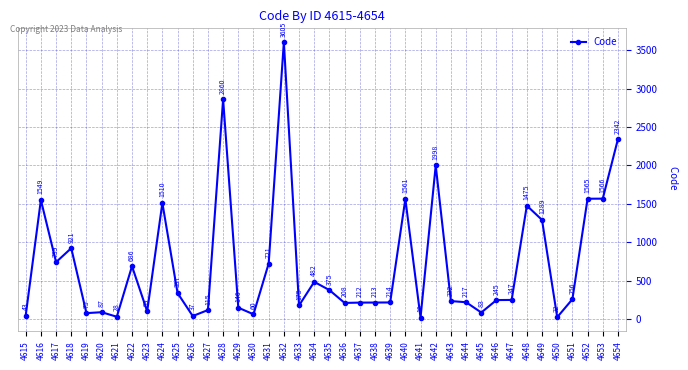

Reading right to left, transcribe all the data shown in this chart.

2342	1566	1565	256	22	1289	1475	247	245	83	217	232	1998	18	1561	214	213	212	208	375	482	175	3605	721	60	146	2860	115	37	337	1510	99	686	28	87	75	921	739	1549	43